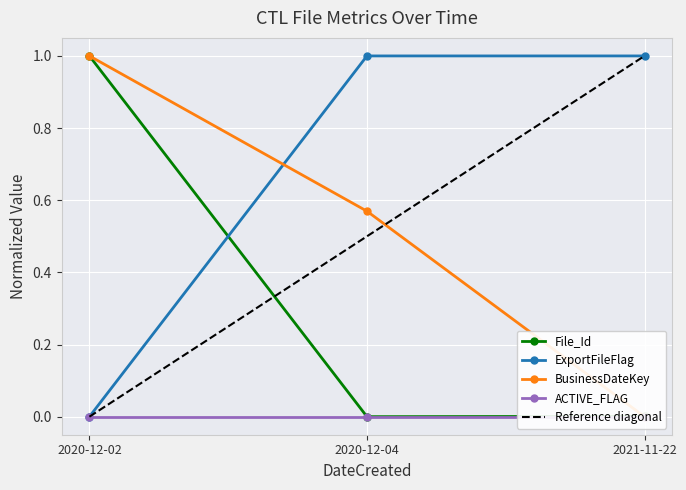

Is it true that File_Id equals 1.0 at 2020-12-02?

True